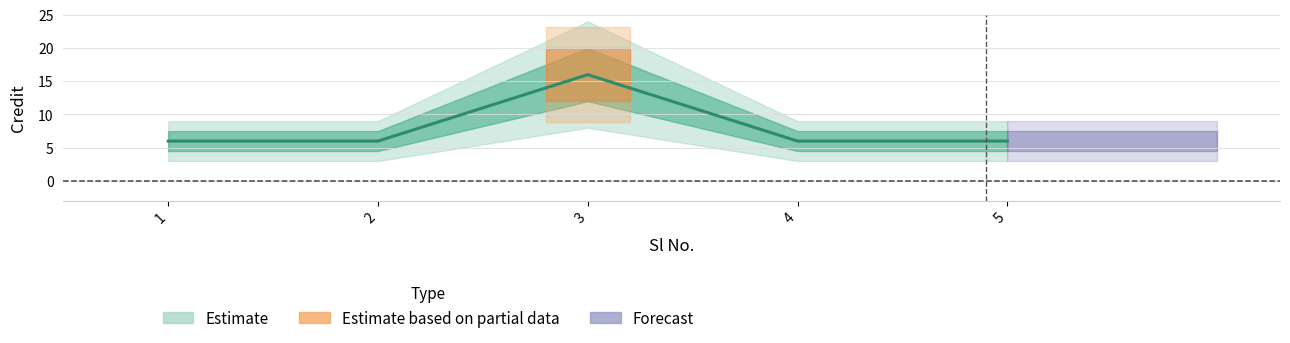

The chart shows a value of 3 at 4. True or false?

False